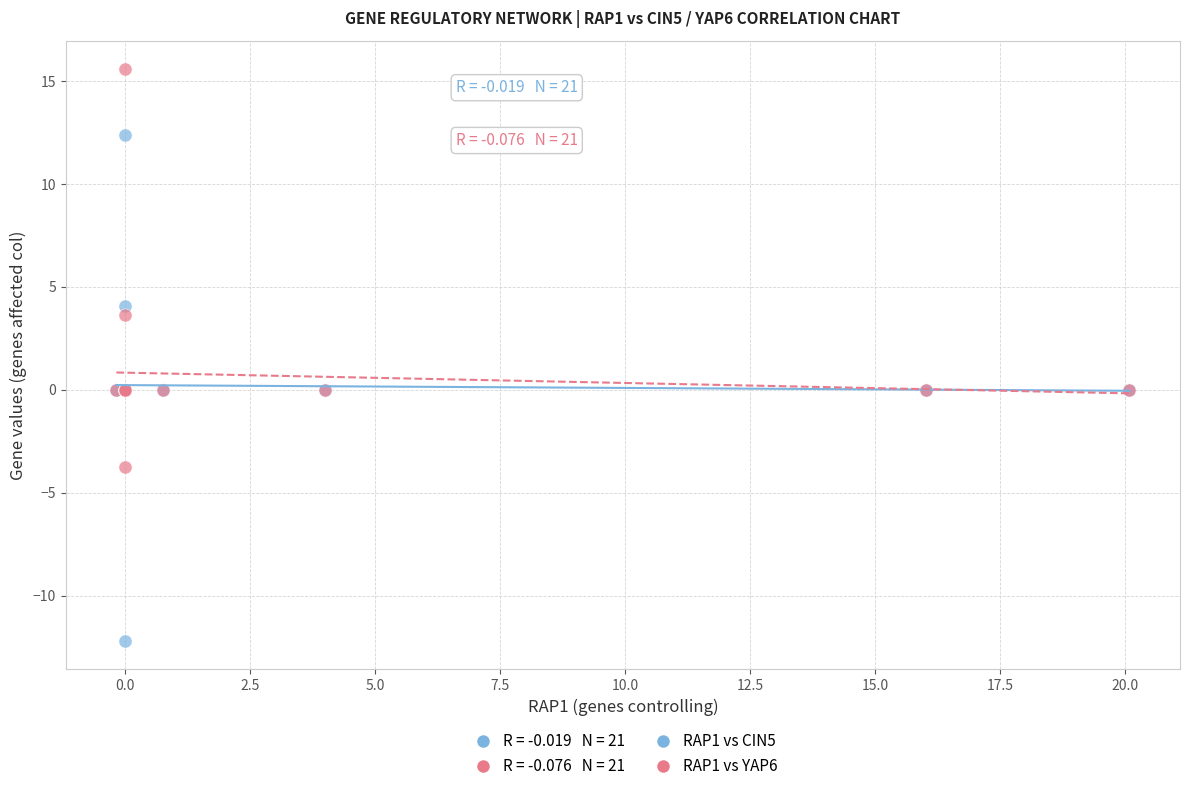

Which series has the largest Y range (max minus min)?

RAP1 vs CIN5